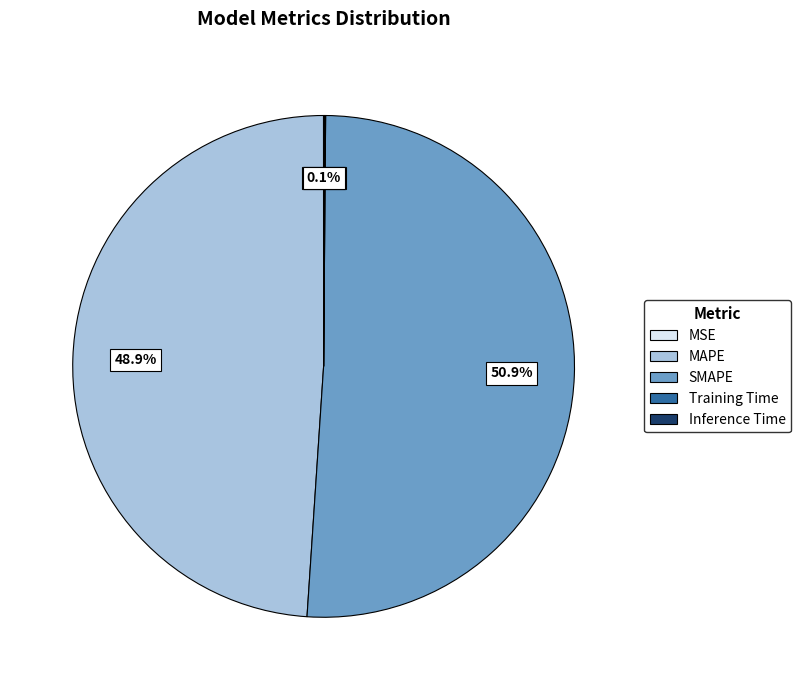

What percentage is NOT represented by MAPE?

51.1%